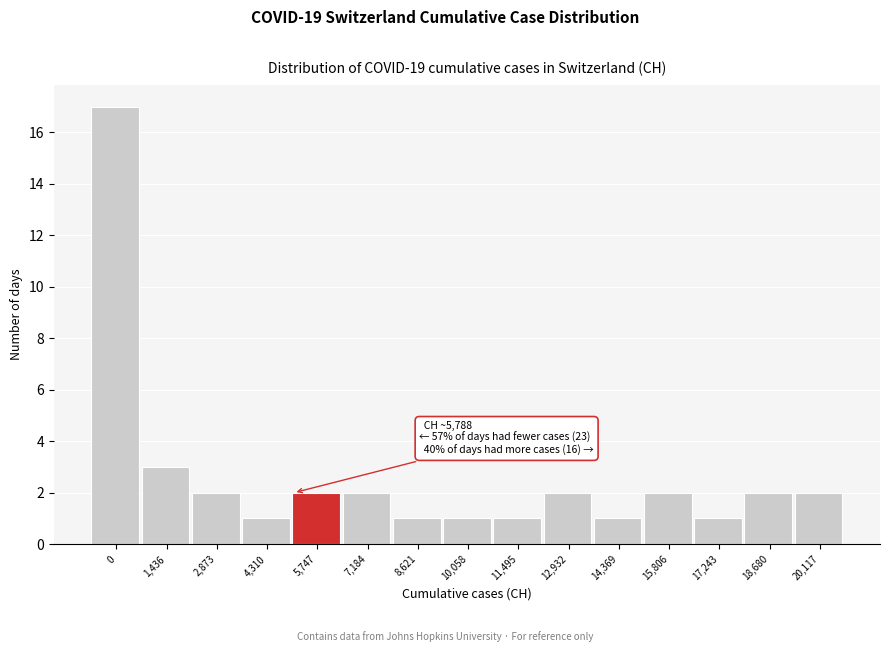

Reading right to left, what are all the values shown in this chart?

20,117=2	18,680=2	17,243=1	15,806=2	14,369=1	12,932=2	11,495=1	10,058=1	8,621=1	7,184=2	5,747=2	4,310=1	2,873=2	1,436=3	0=17